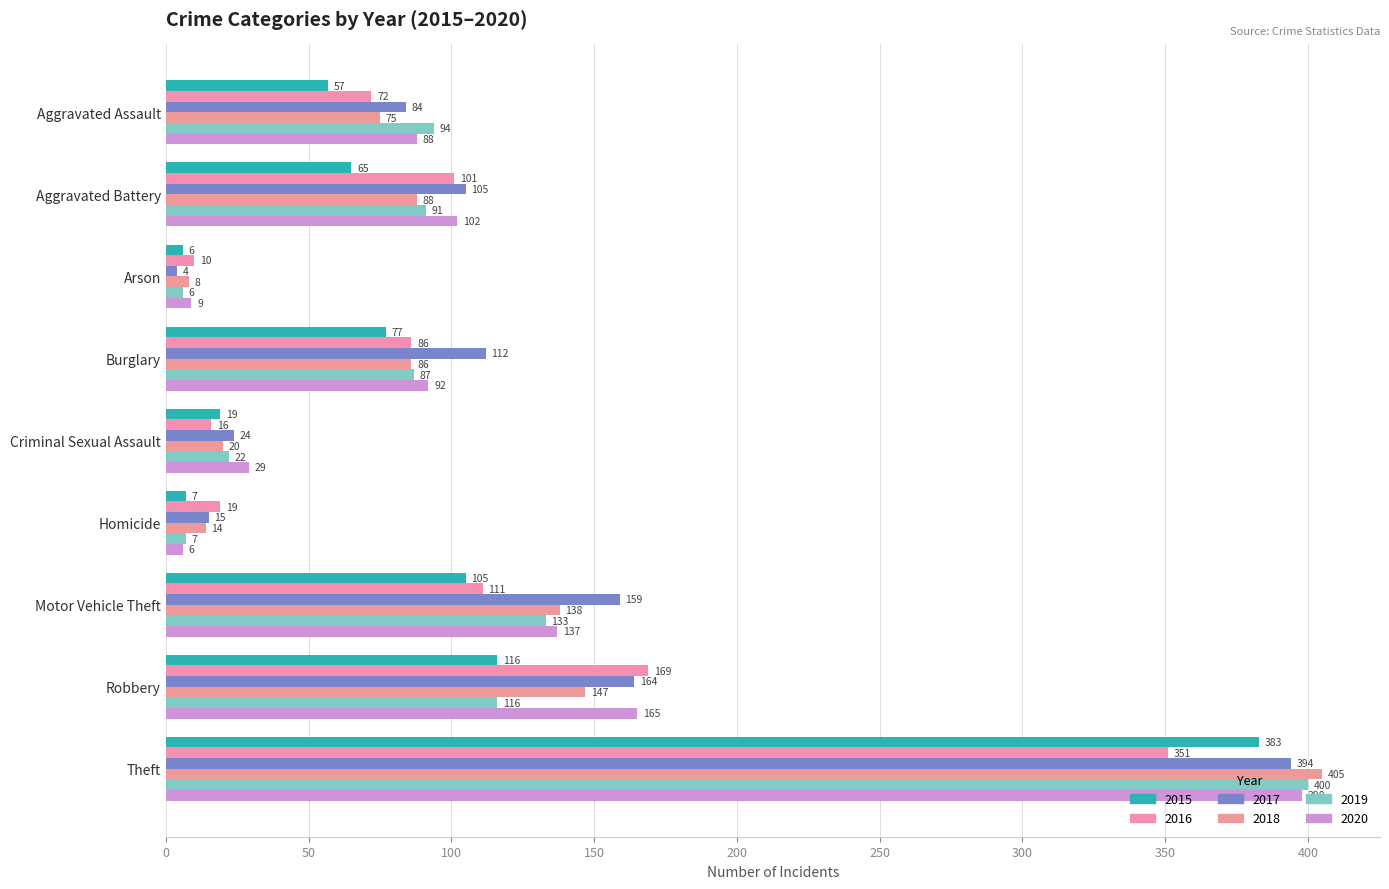

Which has a higher value, Criminal Sexual Assault or Theft?

Theft